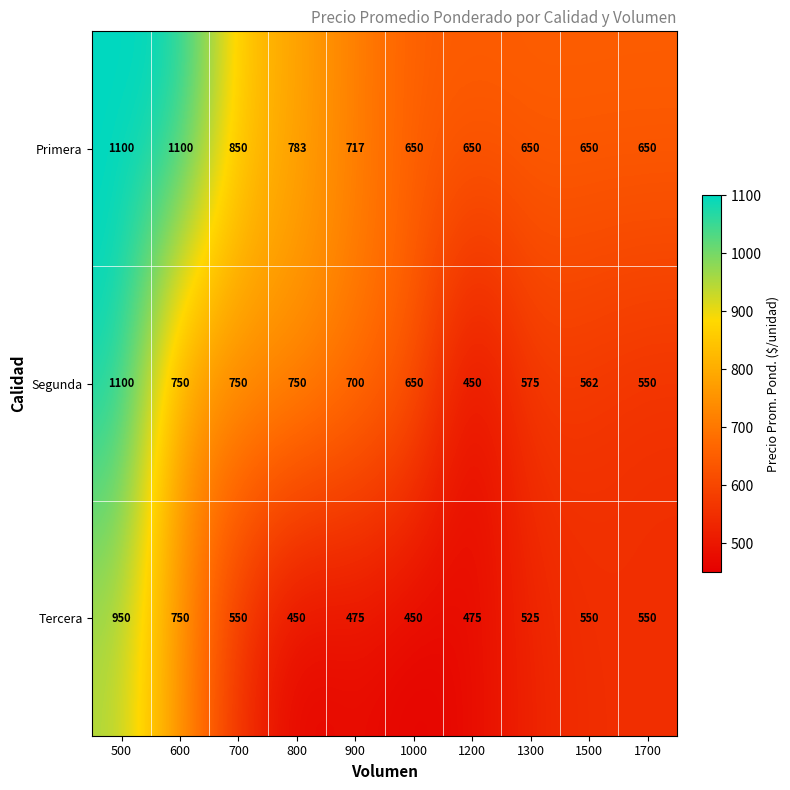

At which label does Tercera first exceed 550?

500